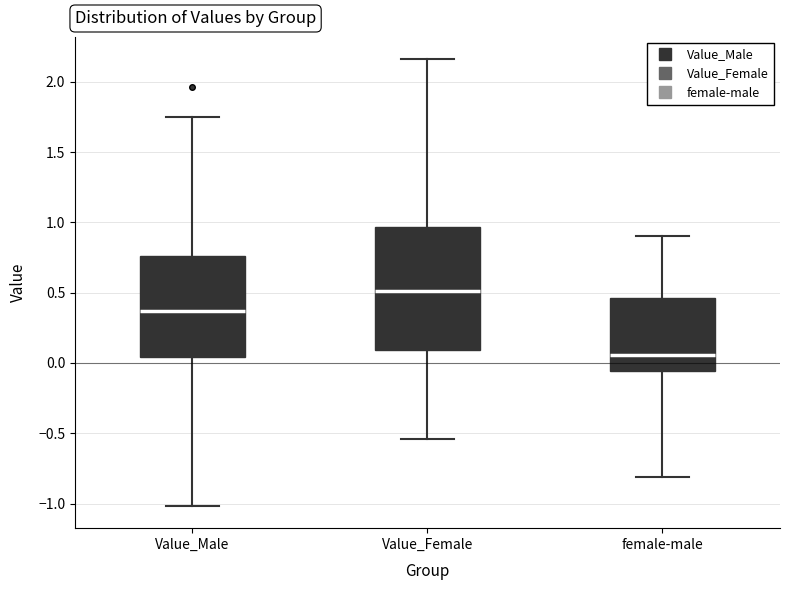

Which box has the highest median line?

Value_Female